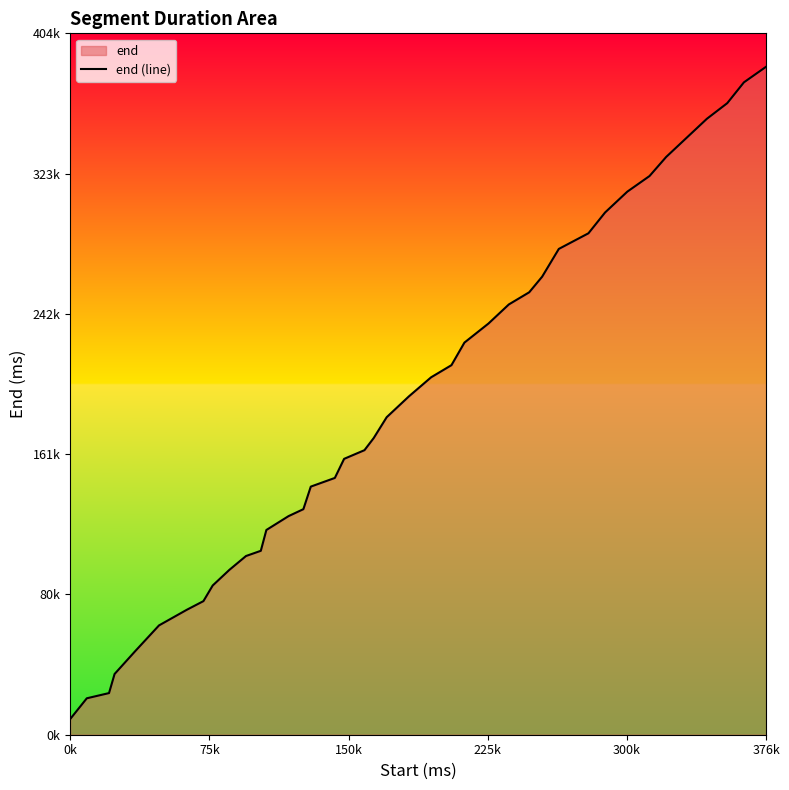

At which category does the chart reach its minimum across all series?

0k